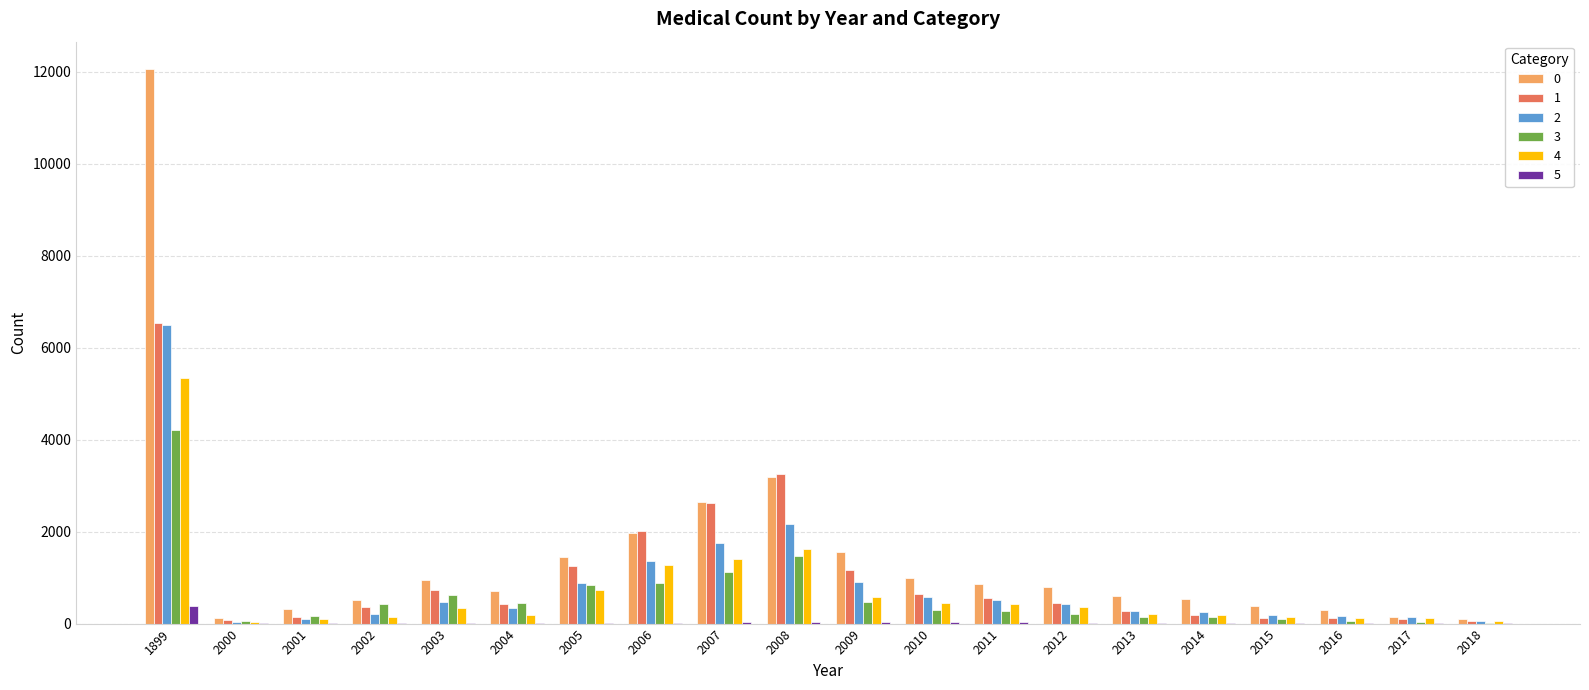

At which label is 2 closest to 3269?

2008